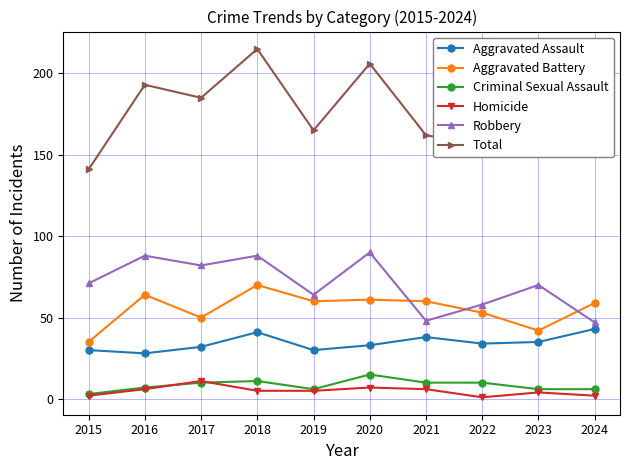

At which category is the sum across all series the highest?

2018